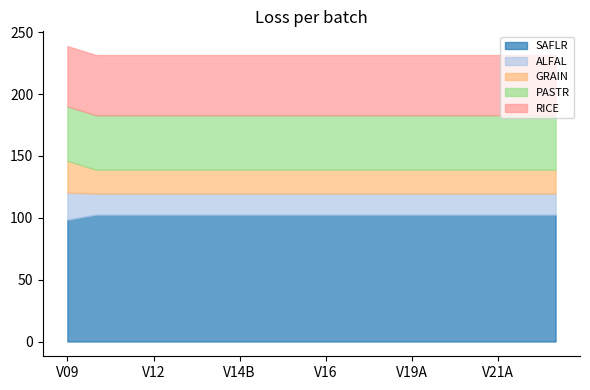

The SAFLR series shows 102.5 at V21A. True or false?

True